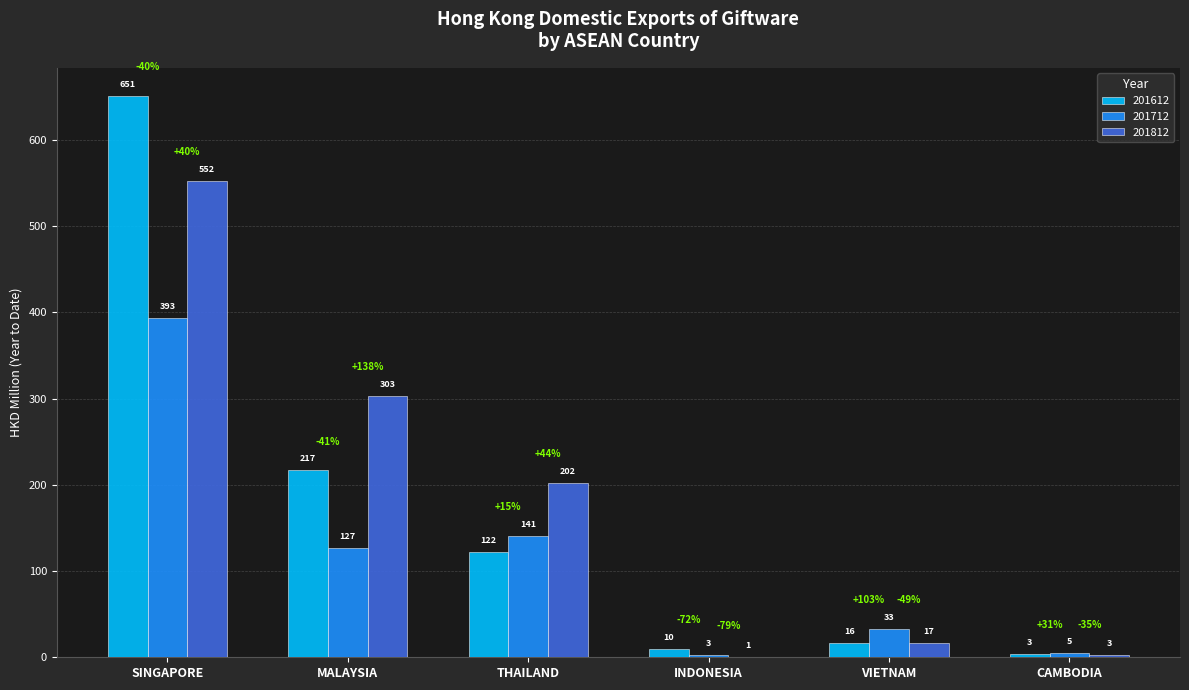

How many groups of bars are there?

6